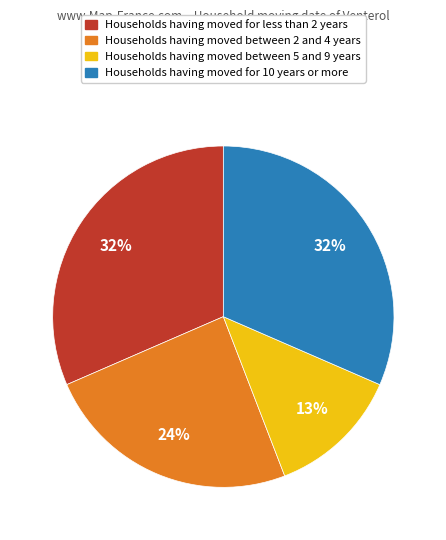

How many slices are in this pie chart?

4